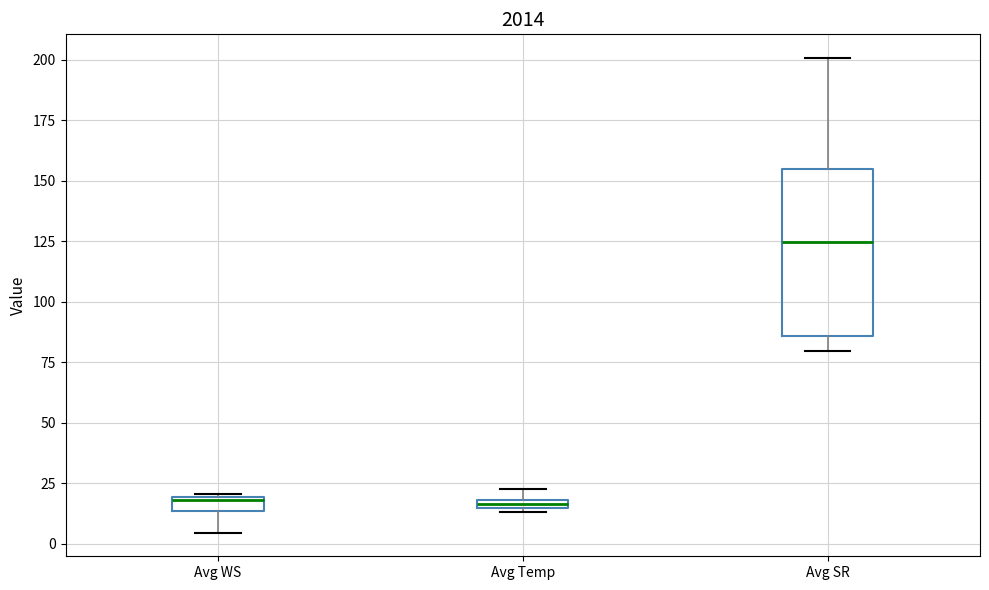

Where is the upper edge of the box for Avg Temp on the y-axis? The values are not printed on the chart, so give them approximately, as read against the axis.

20